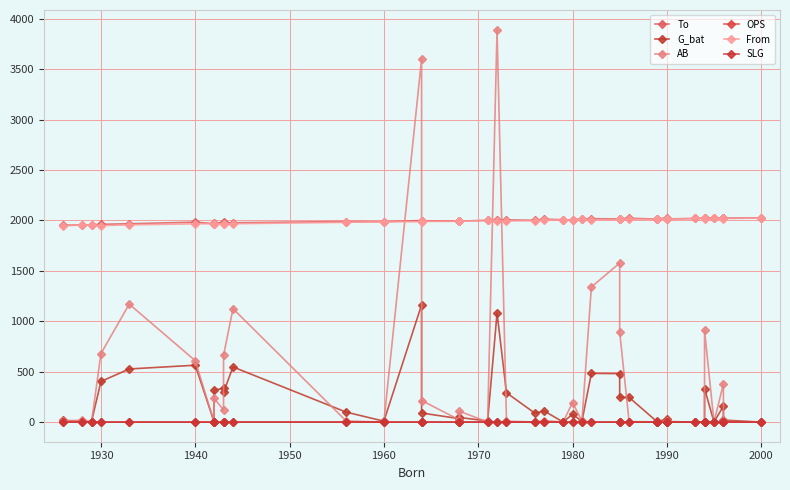

Does the chart have visible grid lines?

Yes